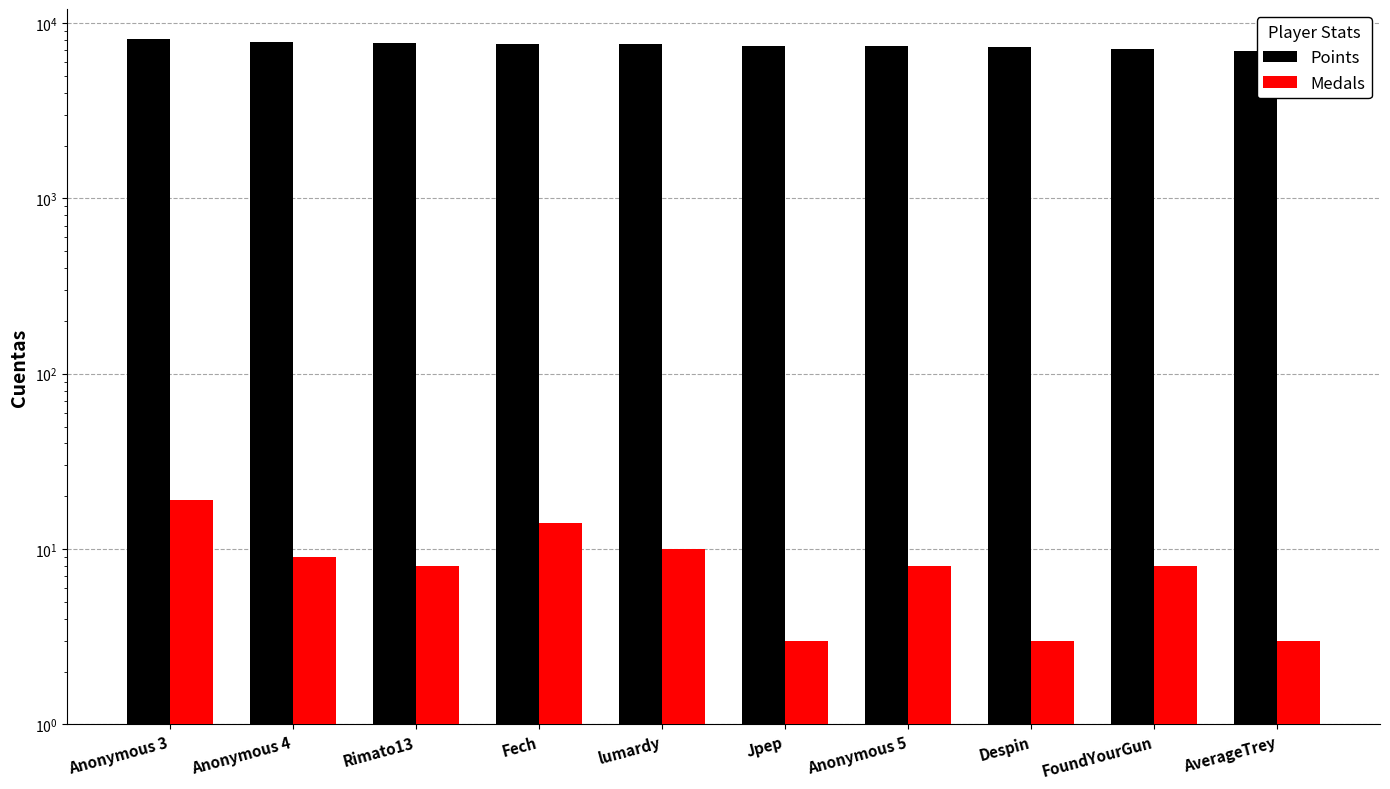

What is the smallest value displayed?

3